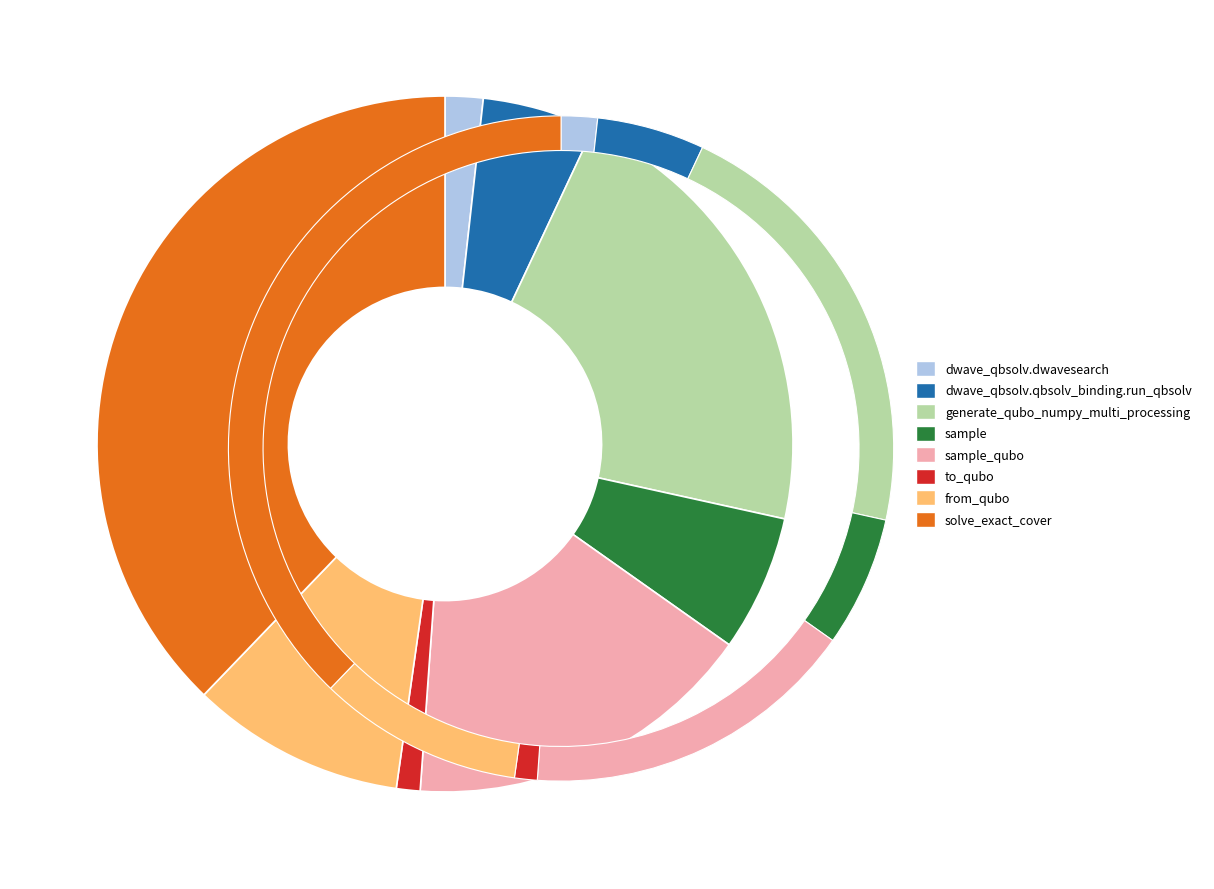

To the nearest percent, what is the difference between the to_qubo and solve_exact_cover slice percentages?

37%